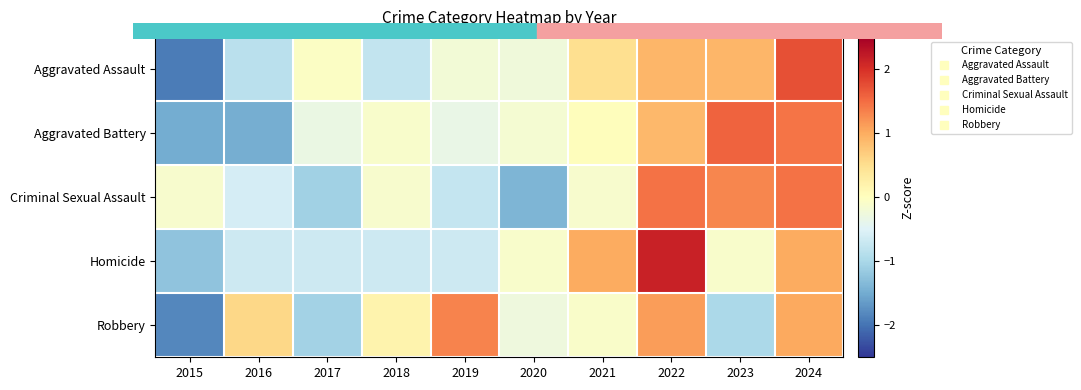

Reading left to right, extract all data points from this chart.

Aggravated Assault: 2015=-1.9	2016=-0.9	2017=-0.0	2018=-0.8	2019=-0.2	2020=-0.2	2021=0.5	2022=0.9	2023=0.9	2024=1.7
Aggravated Battery: 2015=-1.5	2016=-1.5	2017=-0.3	2018=-0.1	2019=-0.3	2020=-0.2	2021=0.0	2022=0.9	2023=1.6	2024=1.4
Criminal Sexual Assault: 2015=-0.1	2016=-0.6	2017=-1.1	2018=-0.1	2019=-0.8	2020=-1.4	2021=-0.1	2022=1.5	2023=1.3	2024=1.5
Homicide: 2015=-1.2	2016=-0.7	2017=-0.7	2018=-0.7	2019=-0.7	2020=-0.1	2021=1.0	2022=2.1	2023=-0.1	2024=1.0
Robbery: 2015=-1.8	2016=0.6	2017=-1.1	2018=0.2	2019=1.3	2020=-0.3	2021=-0.1	2022=1.1	2023=-1.0	2024=1.0